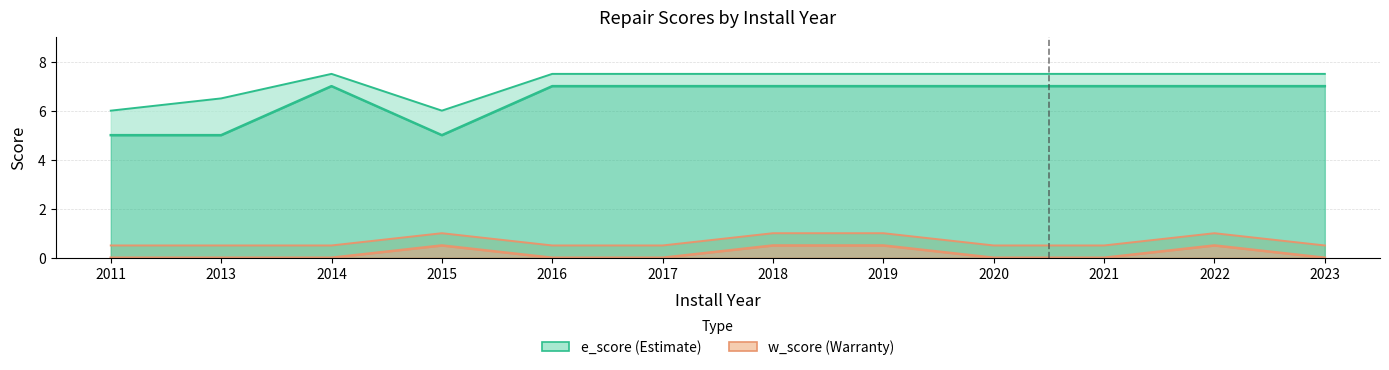

Count the number of data series in this chart.

2